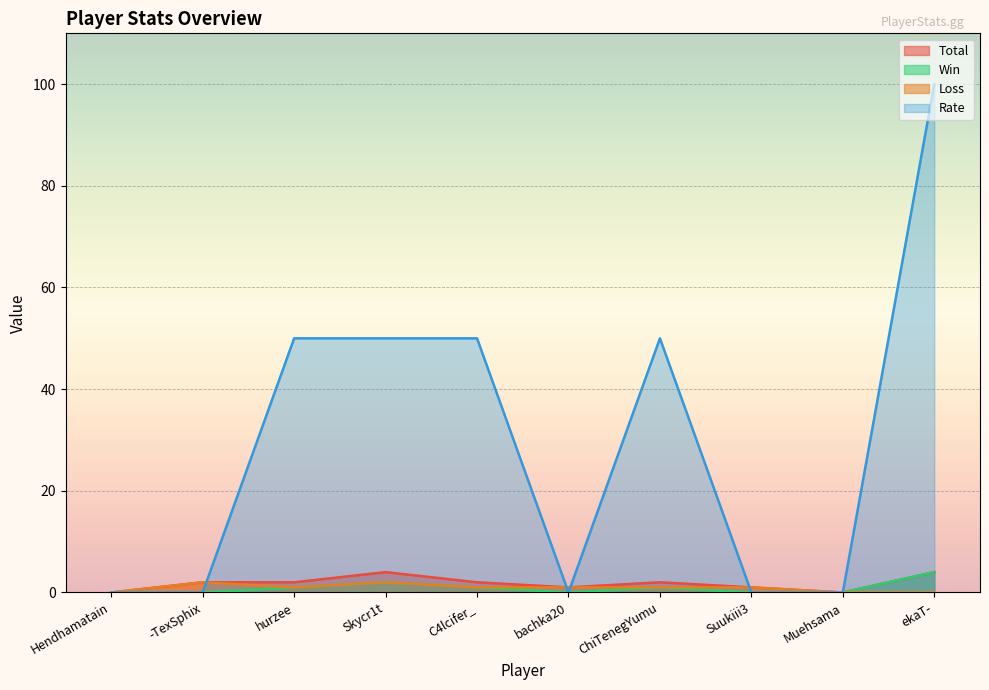

What is the highest value of the Win series?

4